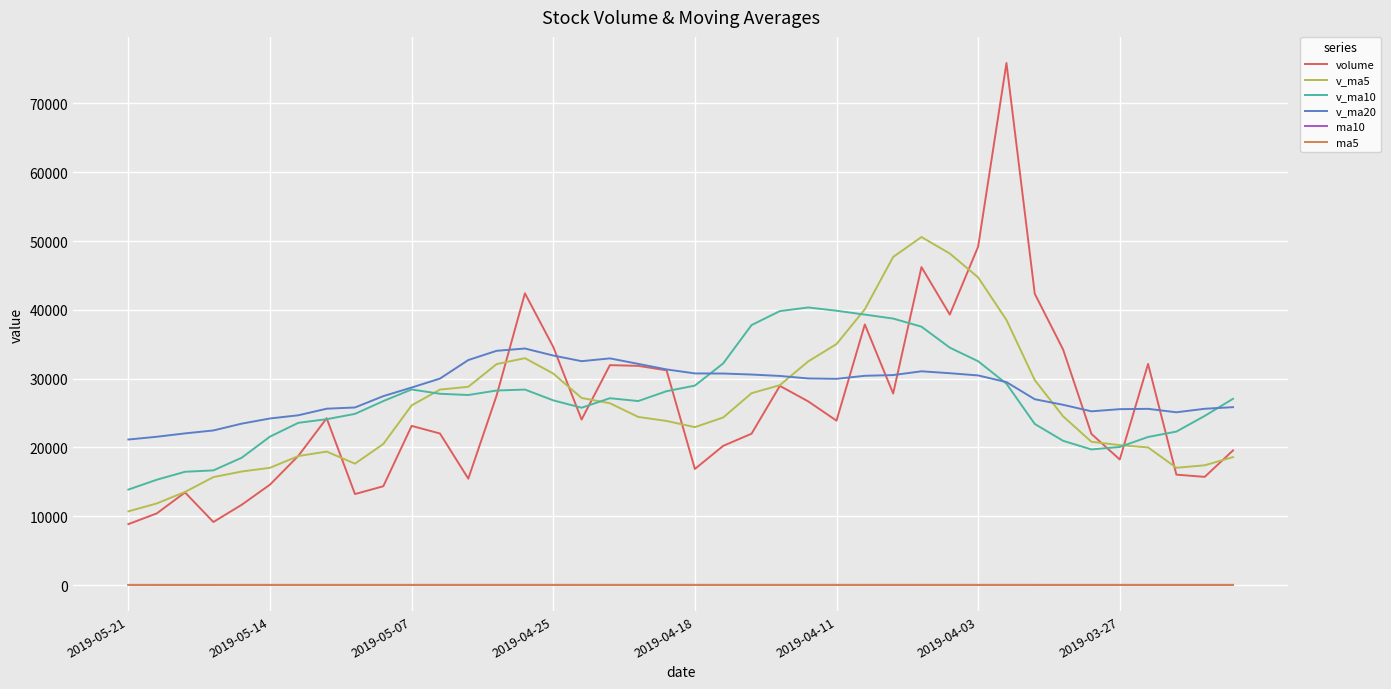

What are all the series names shown in the legend?

volume, v_ma5, v_ma10, v_ma20, ma10, ma5